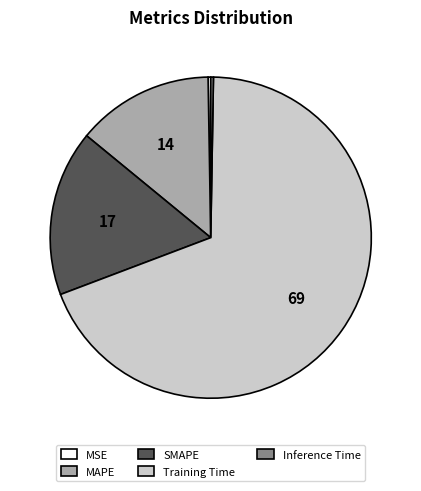

Is the sum of Training Time and MAPE greater than half?

Yes